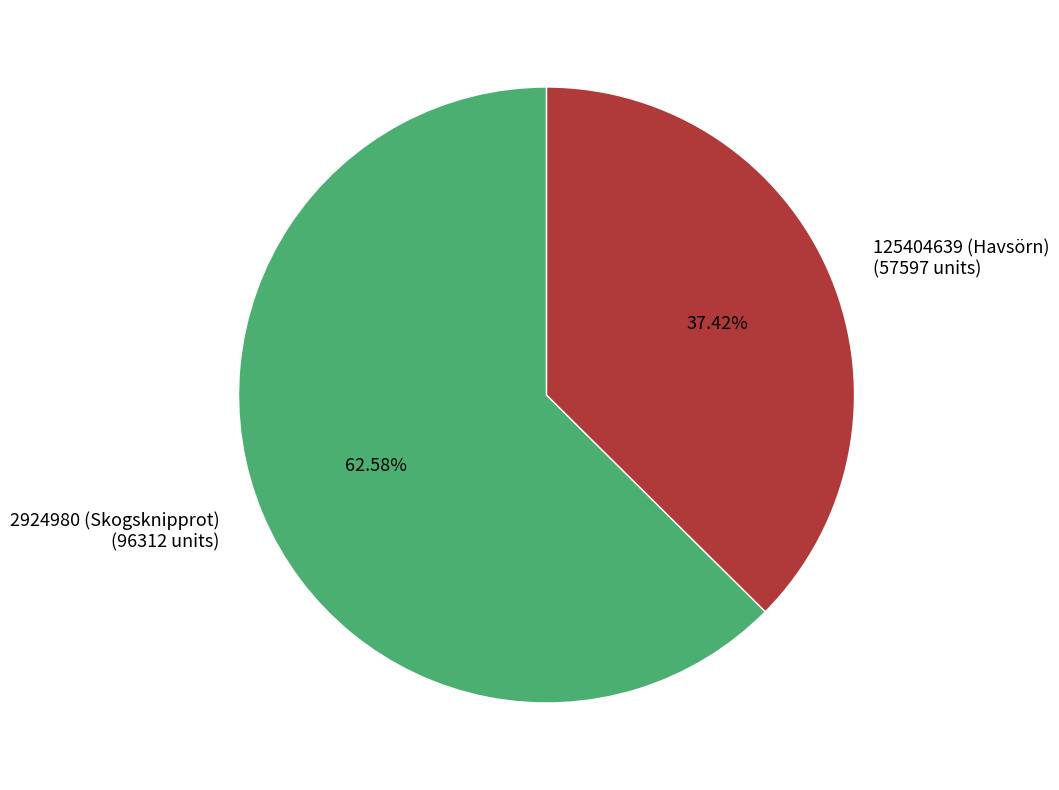

What portion of the pie excludes 2924980 (Skogsknipprot)?

37.4%